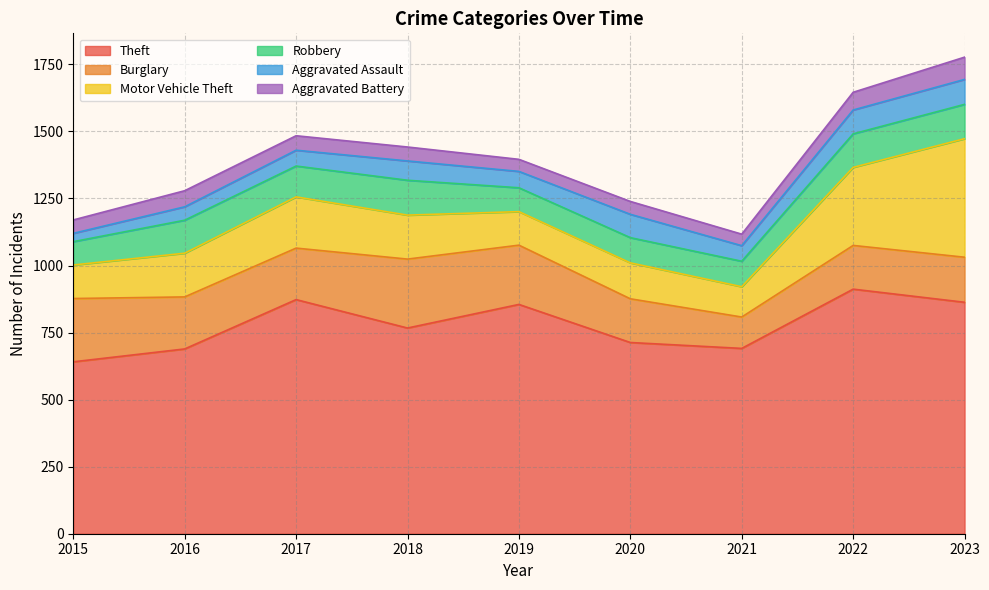

Where is Theft nearest to the value 776?

2018